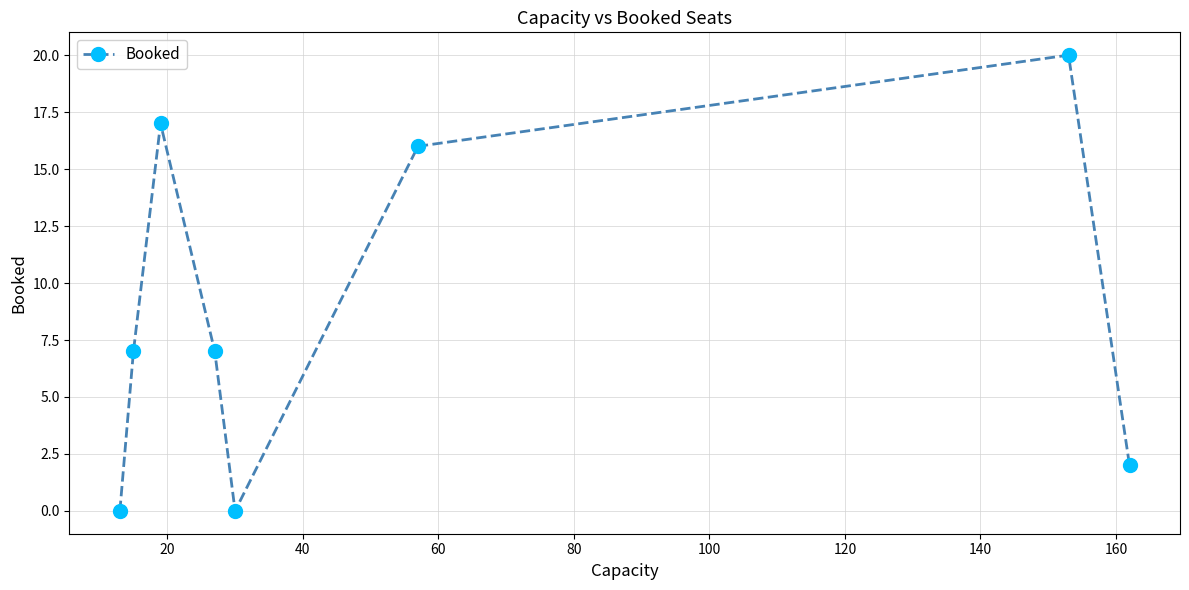

What is the maximum value shown in the chart?

20